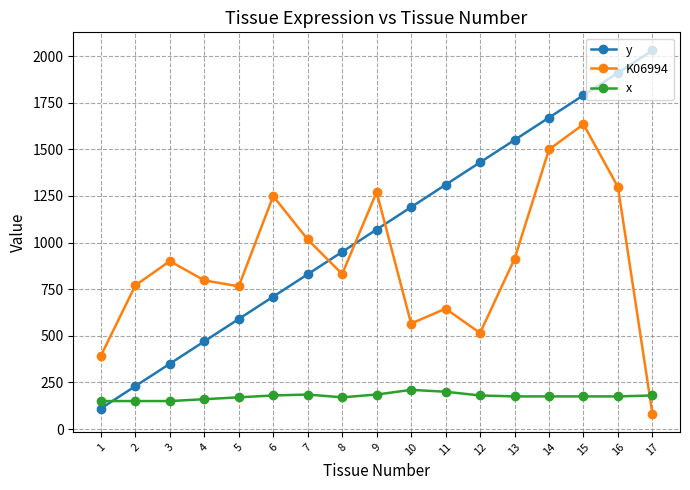

Rank the series by their average value, from lowest to highest.

x, K06994, y